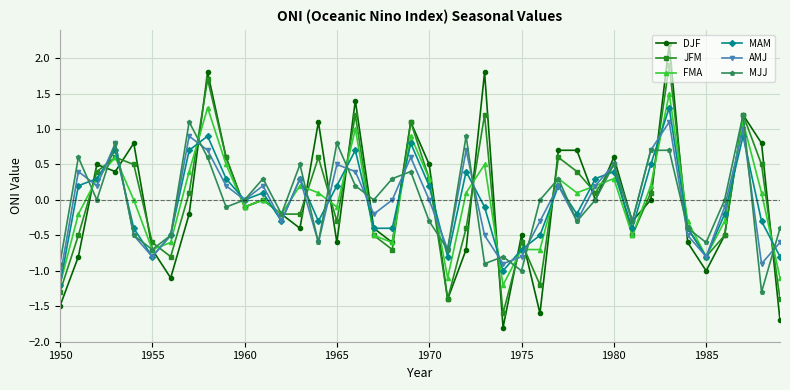

What is the value of the AMJ point at the 6th from the left?

-0.8